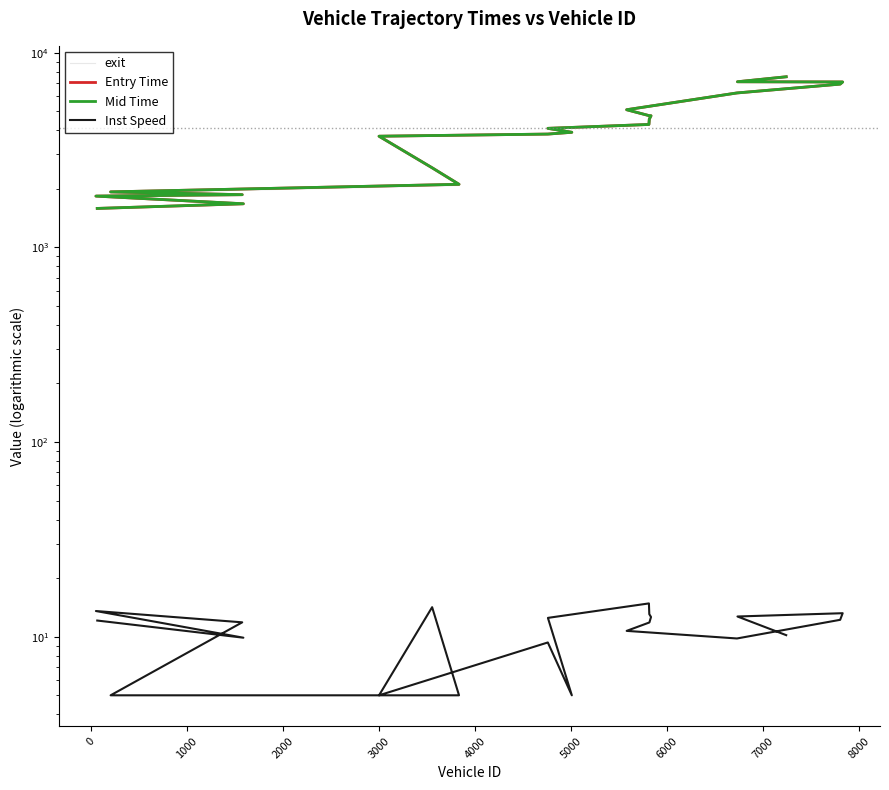

What is the highest value of the Entry Time series?

7522.0